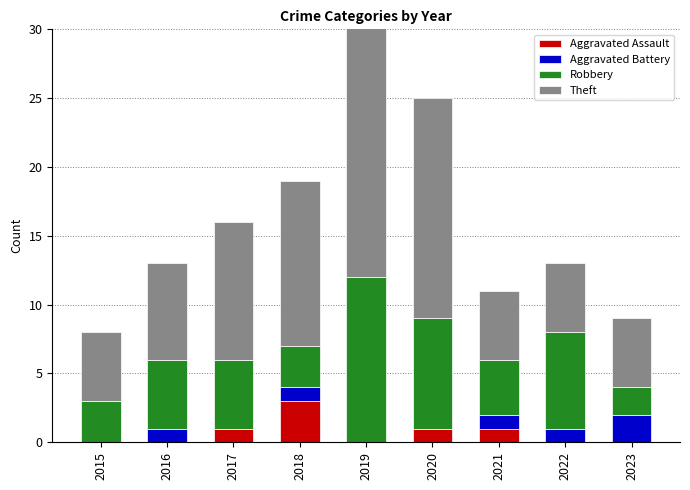

True or false: Aggravated Assault has a value of 0 at 2019.

True